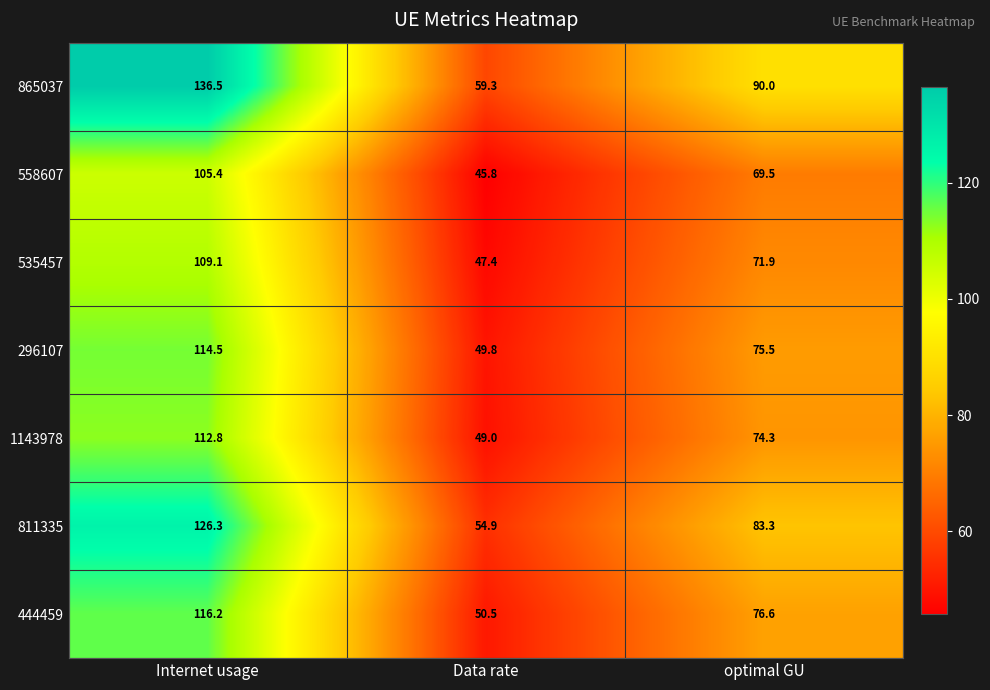

What is the spread (max minus min) of values at Data rate?

13.5